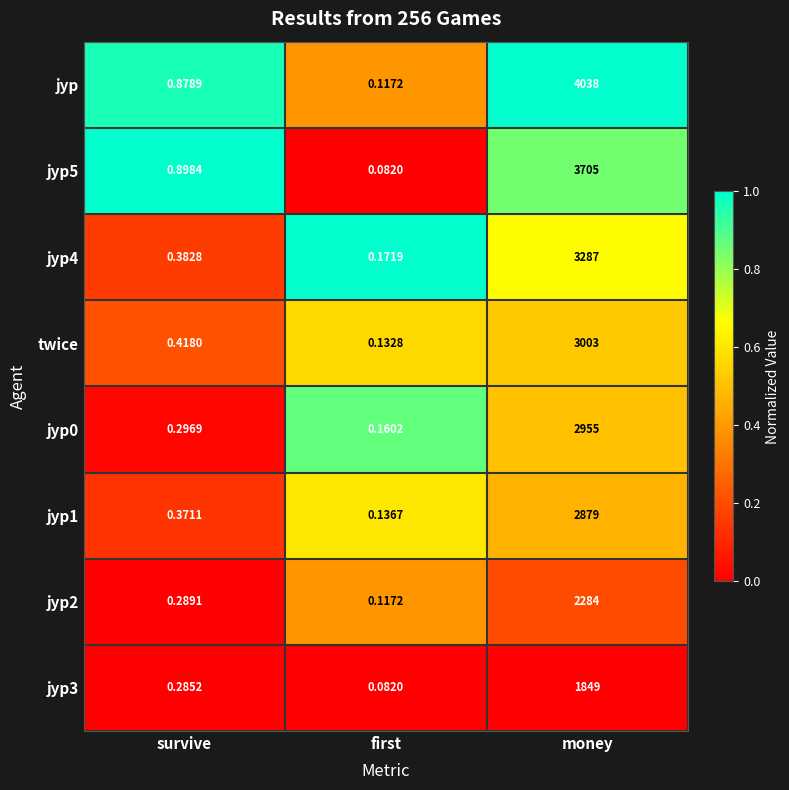

Which series has the largest total across all categories?

jyp